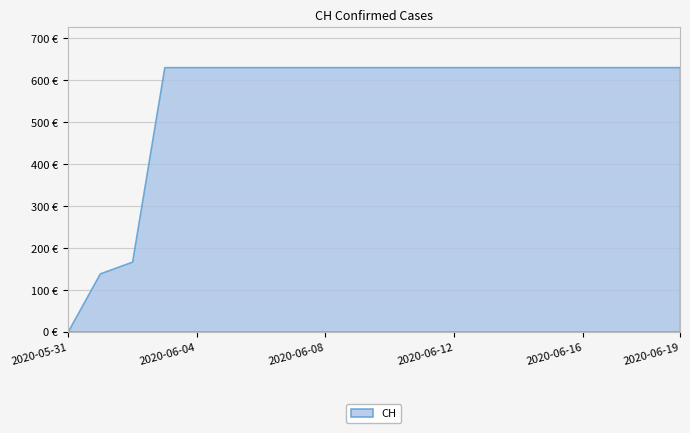

Is it true that the value at 2020-06-11 is 631?

True